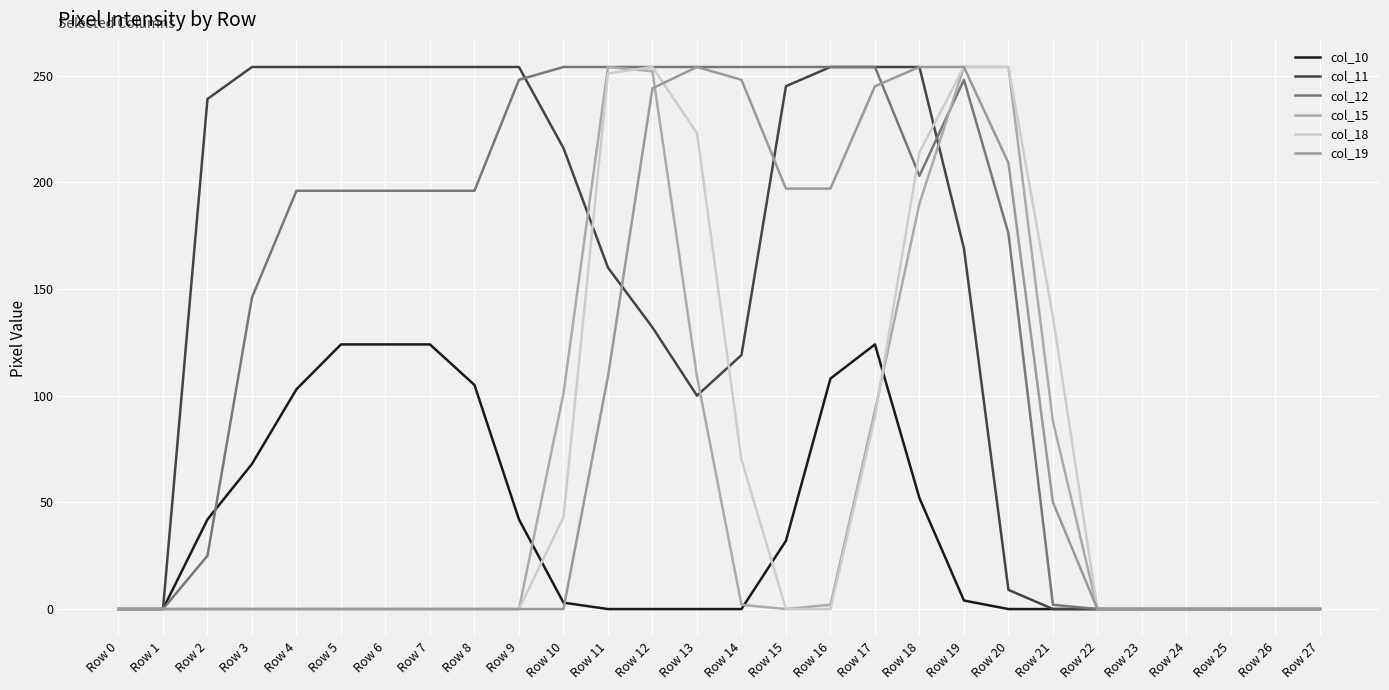

Does the chart display data point markers on the line(s)?

No